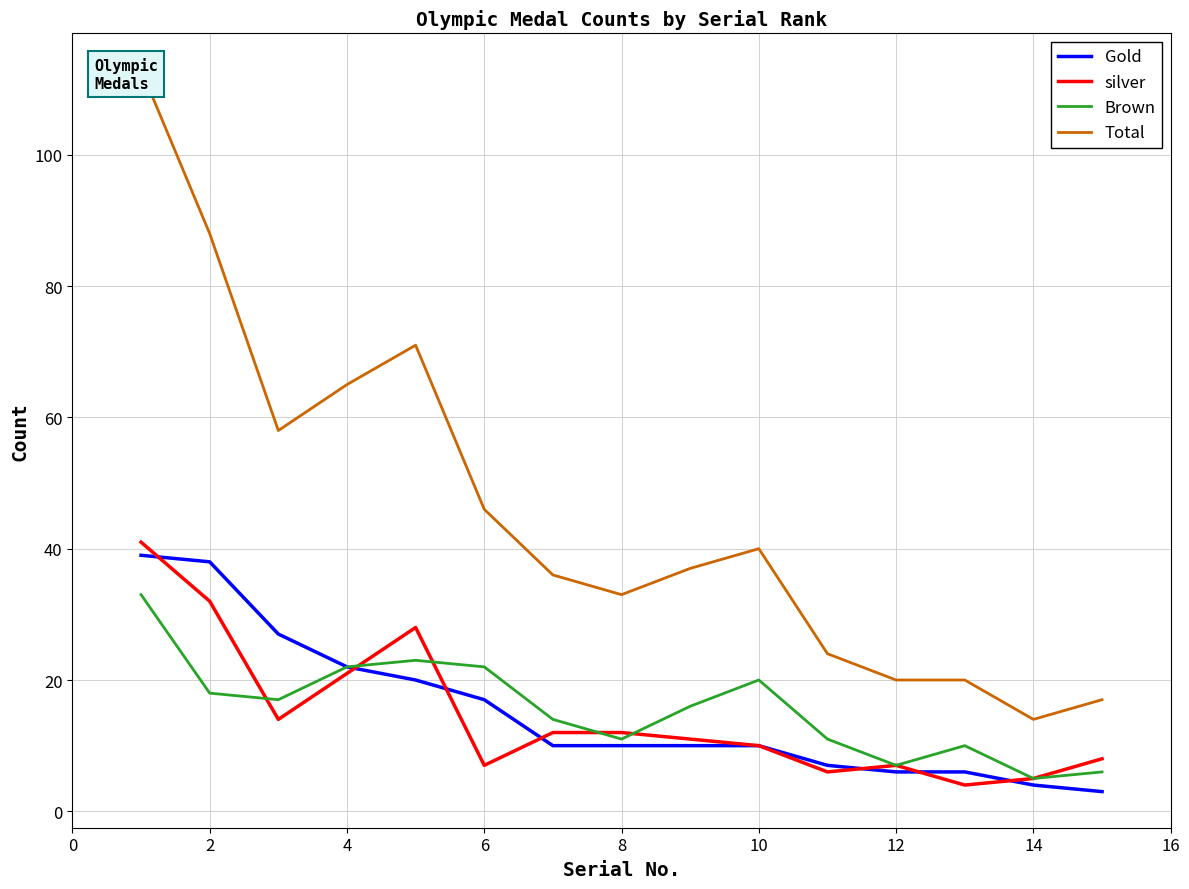

What is the lowest value of the Brown series?

5